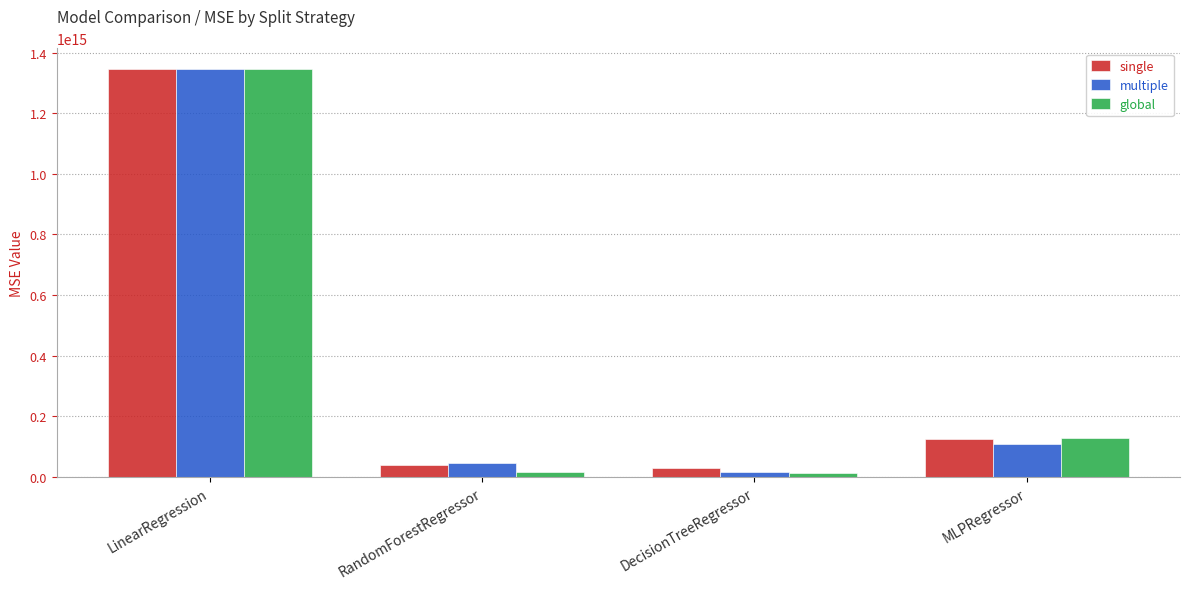

The global series shows 2379353242294436.0 at LinearRegression. True or false?

False